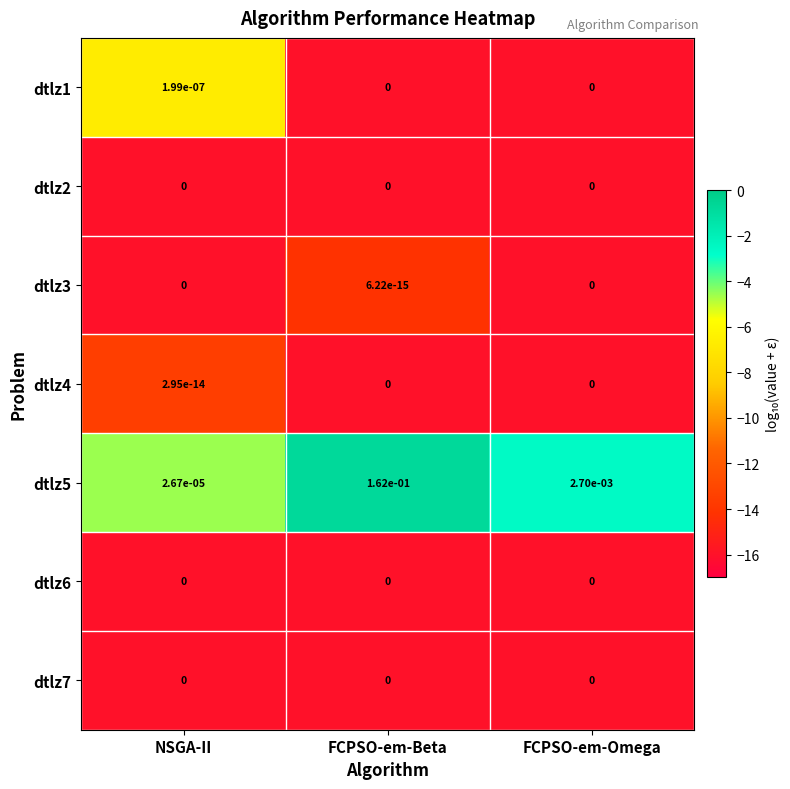

At which category is the sum across all series the highest?

FCPSO-em-Beta